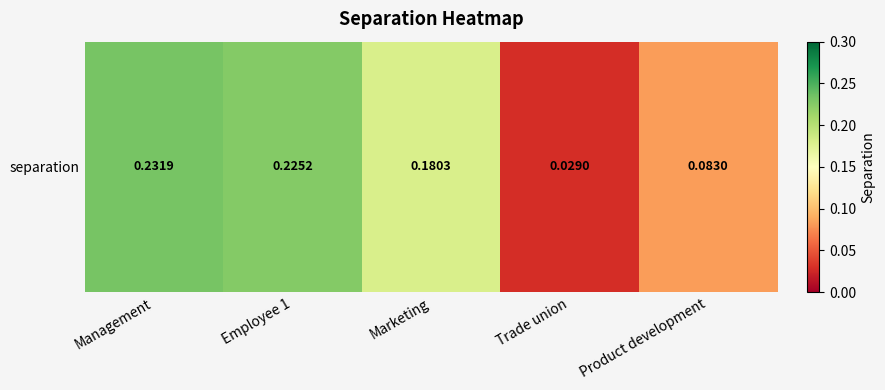

Reading left to right, list all the values displayed in this chart.

Management=0.2	Employee 1=0.2	Marketing=0.2	Trade union=0.0	Product development=0.1